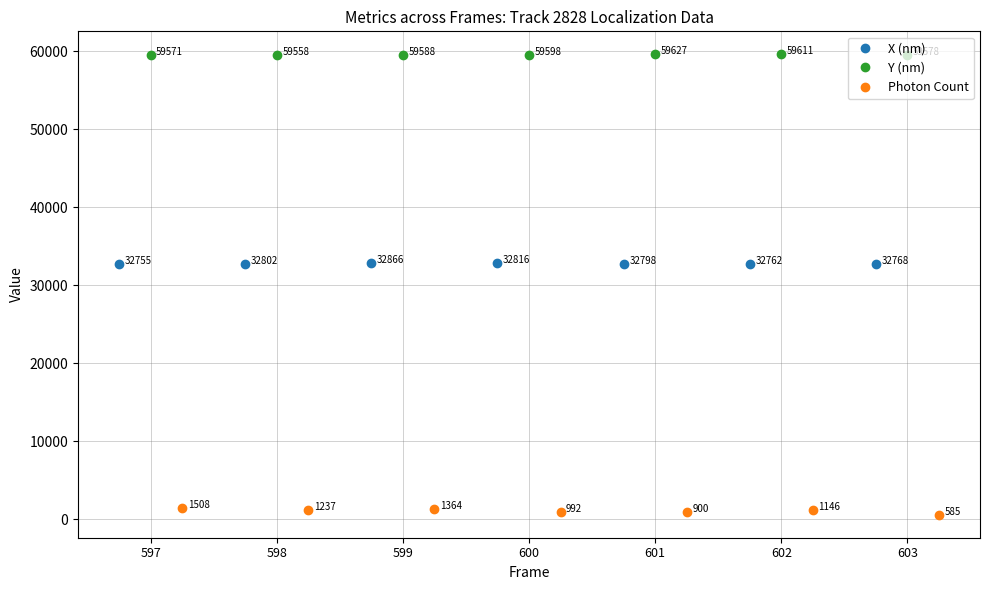

Is it true that Photon Count equals 1508.1 at 597?

True